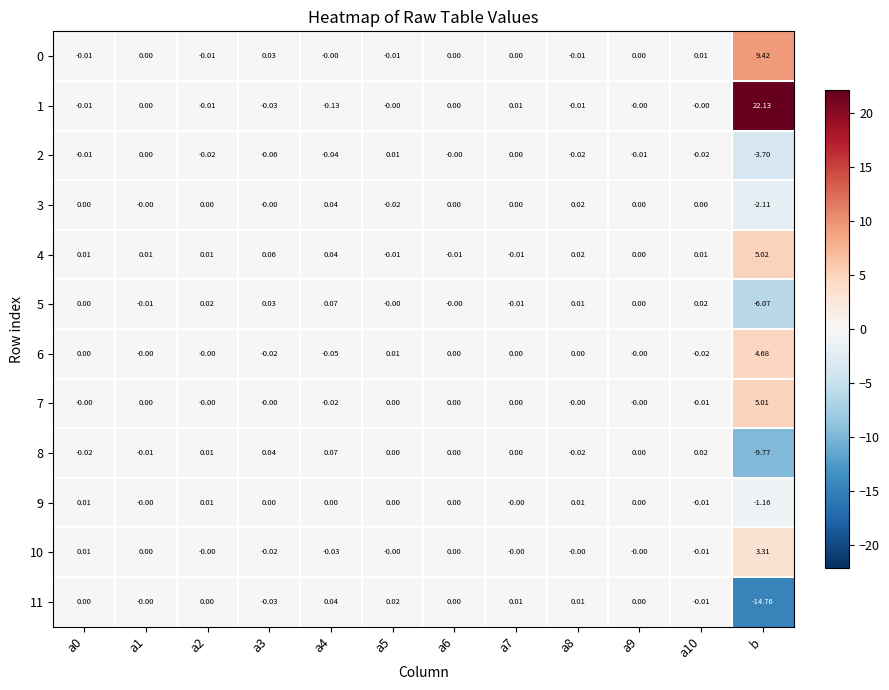

At which category is the sum across all series the highest?

b